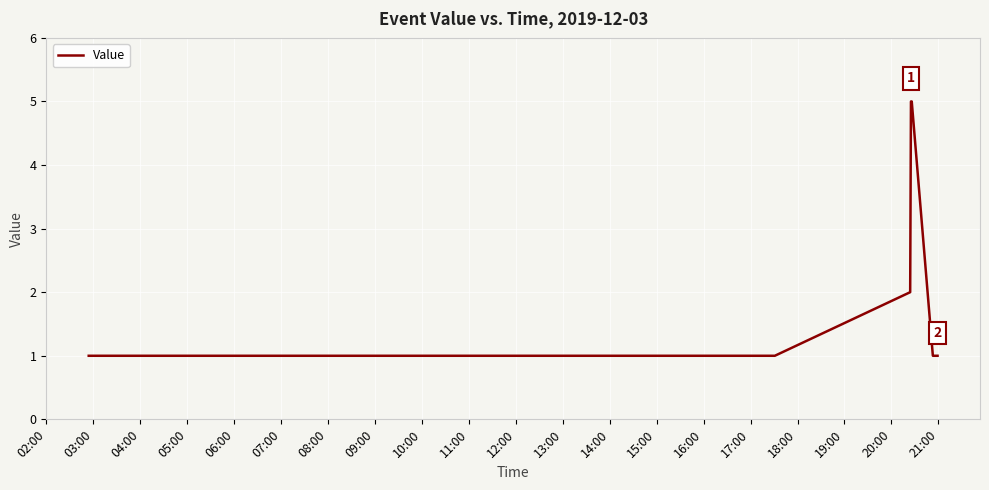

What is the sum of all values?

17